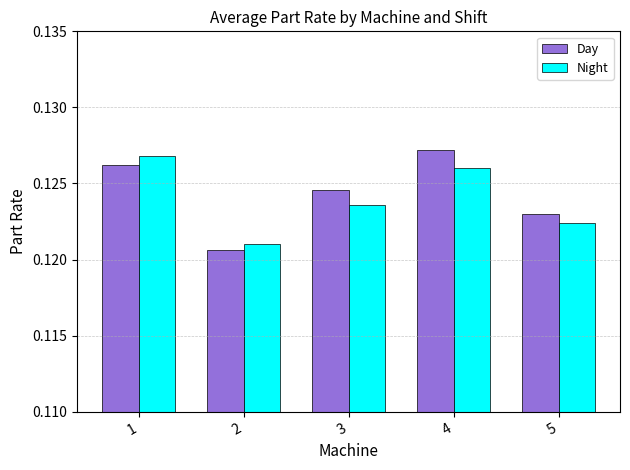

What is the sum of the Day values at 3 and 5?

0.2